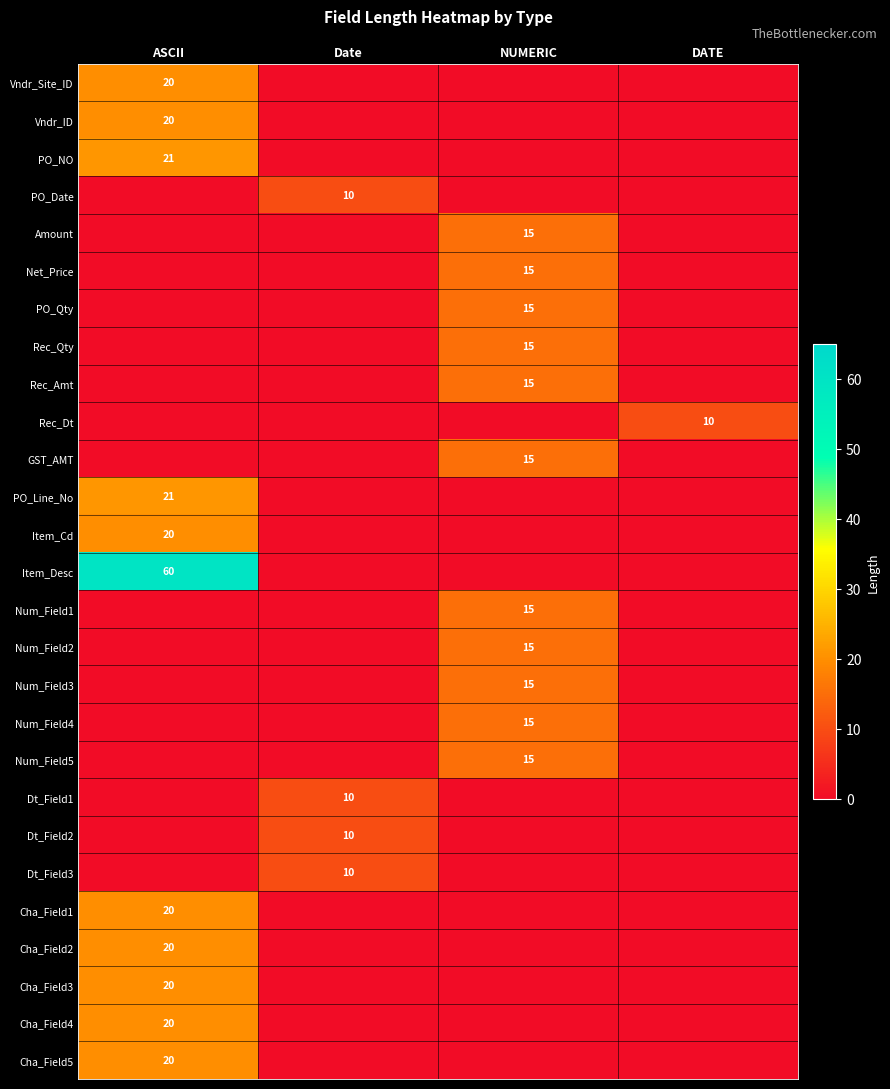

Is it true that Num_Field5 equals 27 at NUMERIC?

False